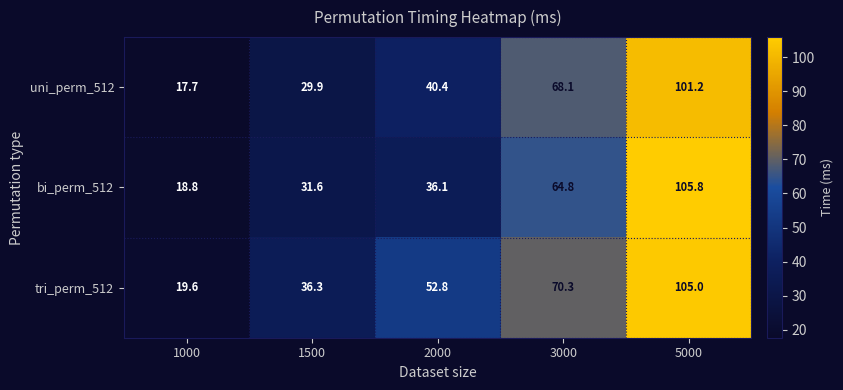

What is the approximate value of bi_perm_512 at 1000?

18.8